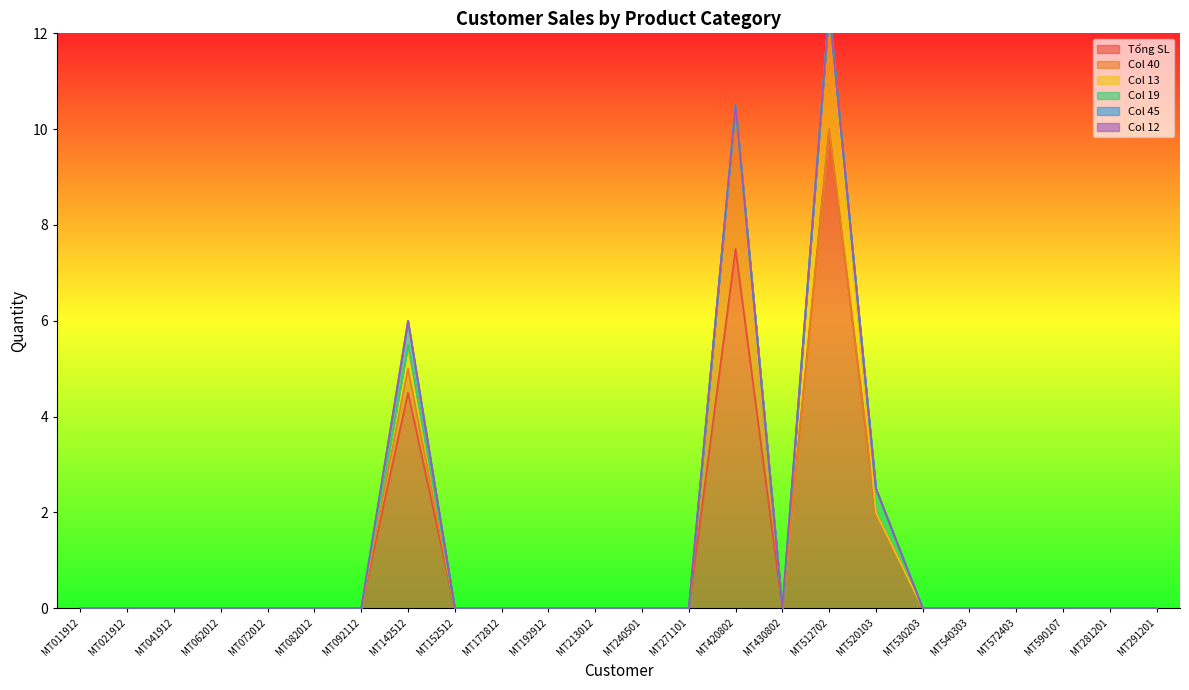

What is the difference between the maximum and second lowest values in the Col 13 series?

2.5